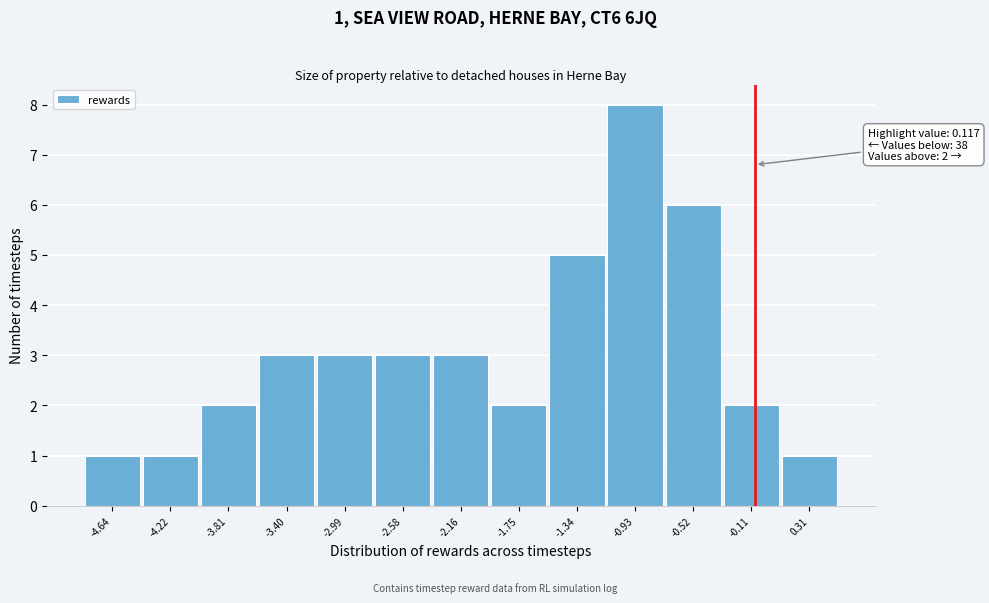

Reading left to right, what are all the values shown in this chart?

1	1	2	3	3	3	3	2	5	8	6	2	1